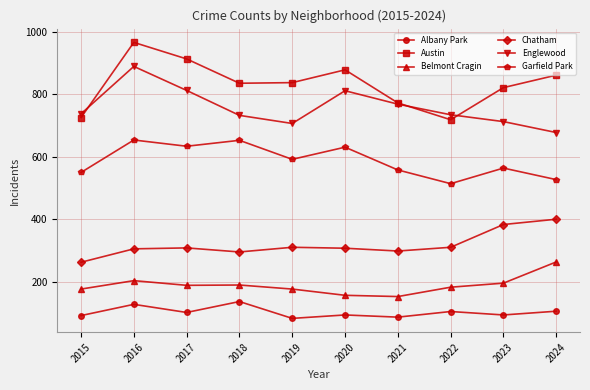

At which category is the sum across all series the highest?

2016